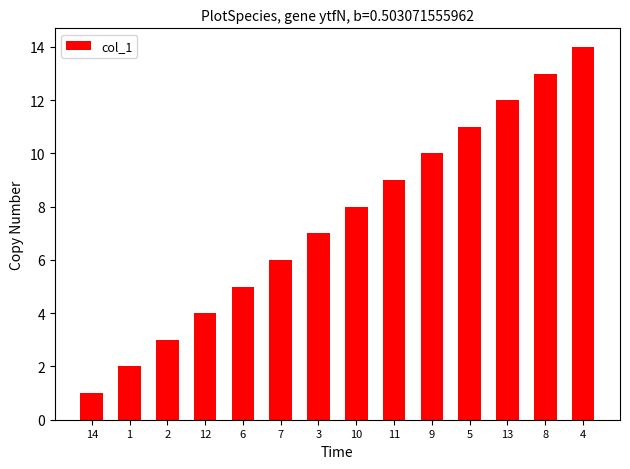

Which category has the highest value across all series?

4